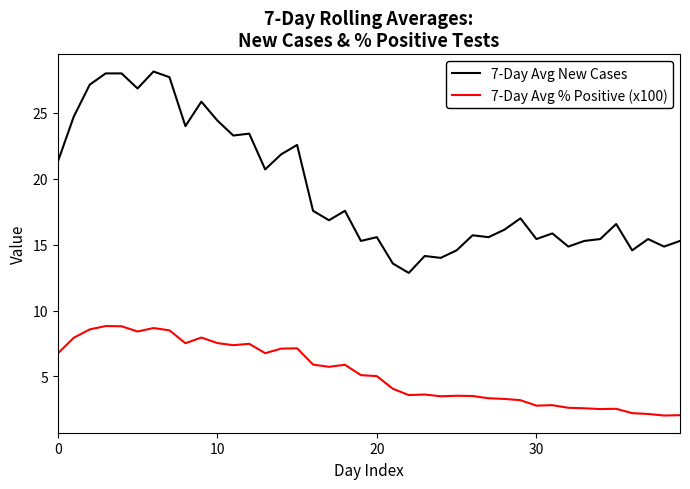

How many values in the 7-Day Avg New Cases series exceed 16?

22